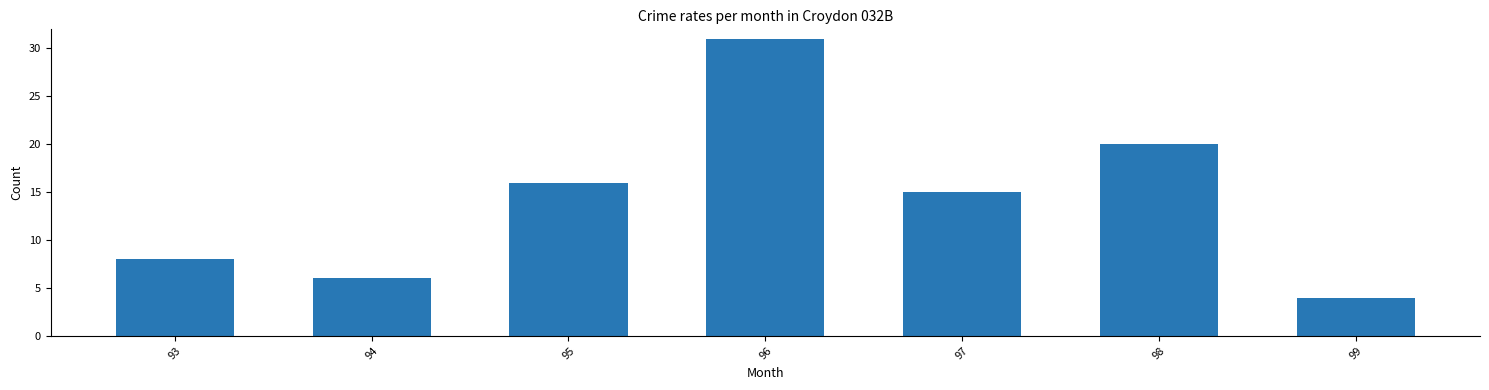

Rank the categories by value from lowest to highest.

99, 94, 93, 97, 95, 98, 96